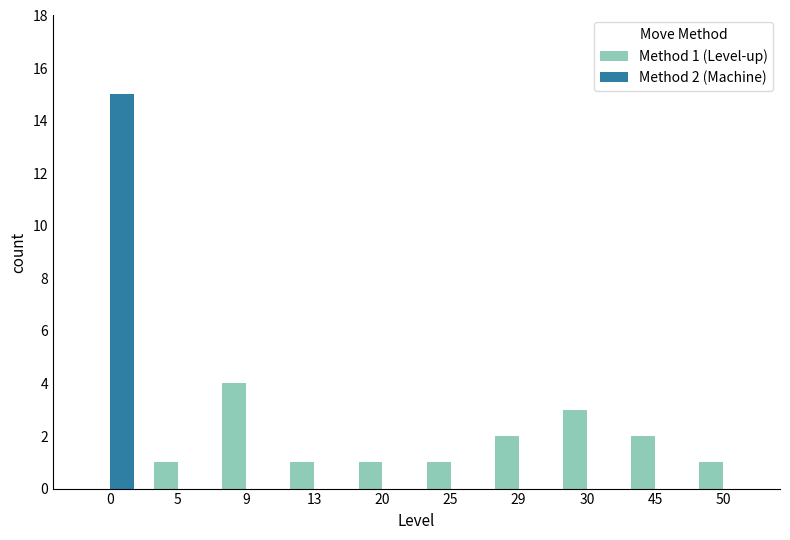

Reading left to right, what are all the values shown in this chart?

Method 1 (Level-up): 0	1	4	1	1	1	2	3	2	1
Method 2 (Machine): 15	0	0	0	0	0	0	0	0	0